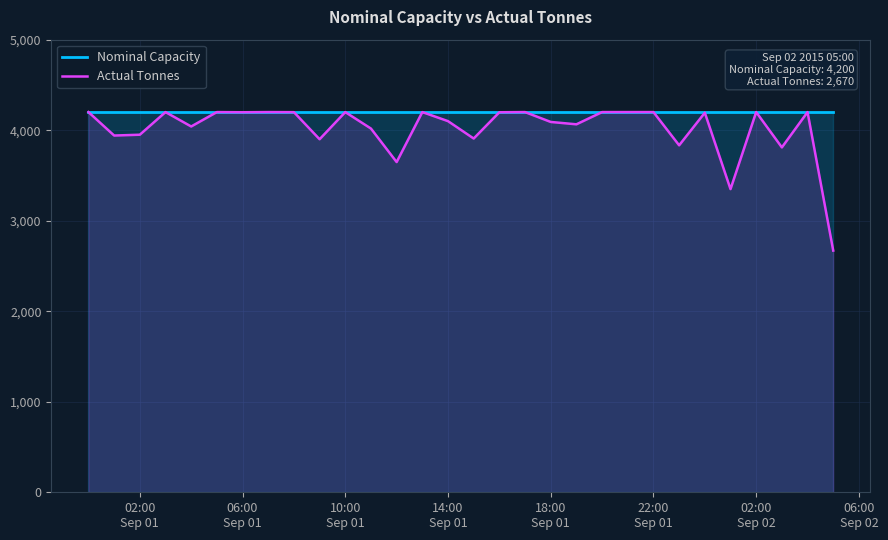

What is the lowest value of the Actual Tonnes series?

2670